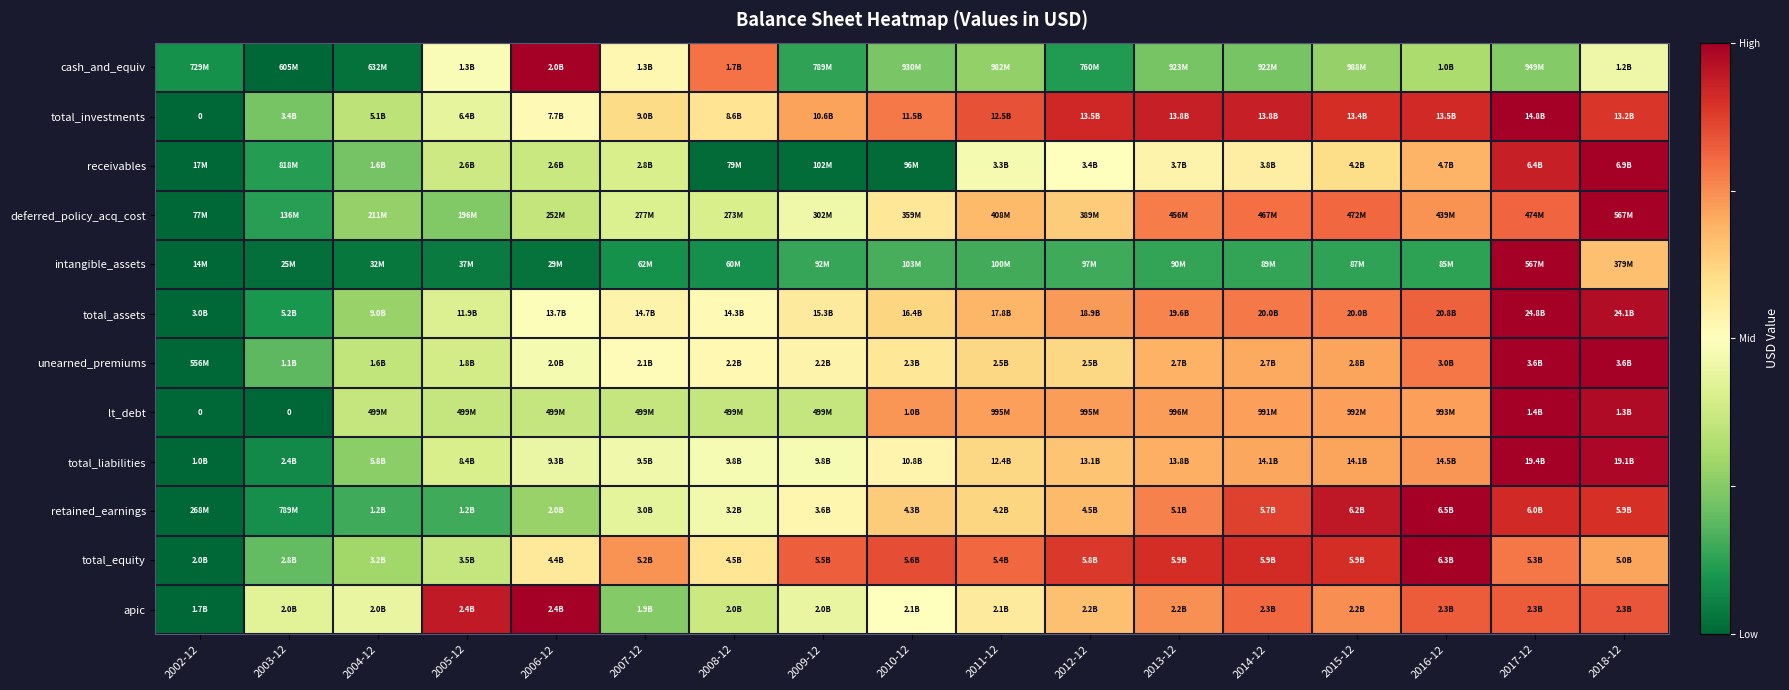

Which has a higher value, 2017-12 or 2008-12?

2008-12